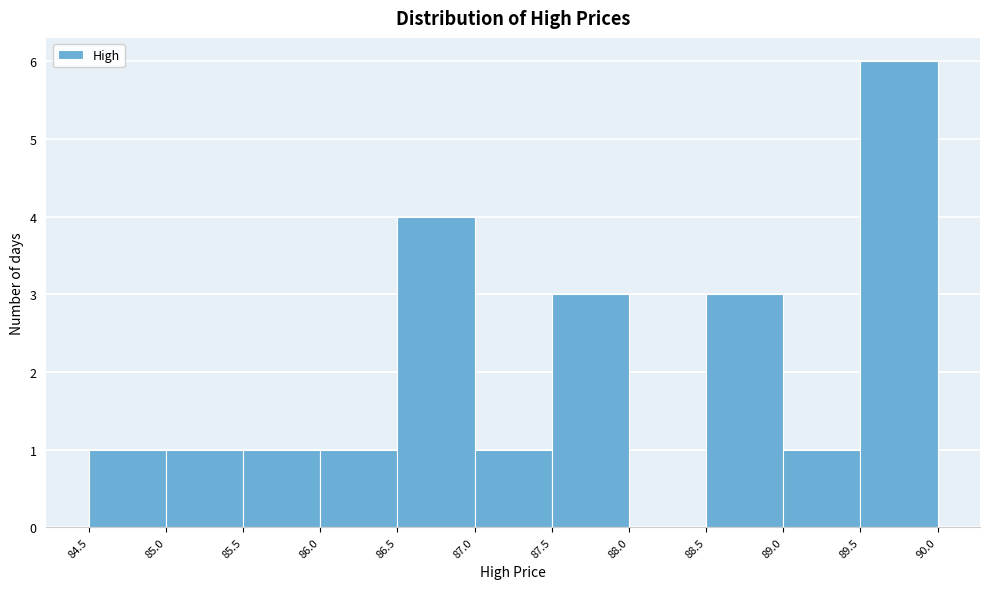

What is the height of the bar covering 85.0 to 85.5 on the x-axis? The values are not printed on the chart, so give them approximately, as read against the axis.

1